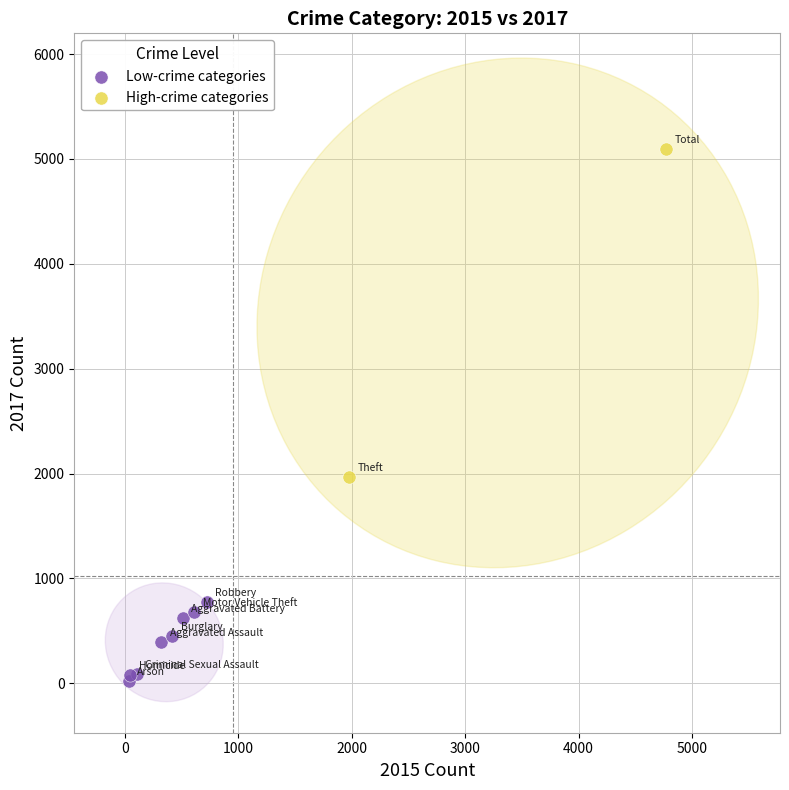

What are all the series names shown in the legend?

Low-crime categories, High-crime categories